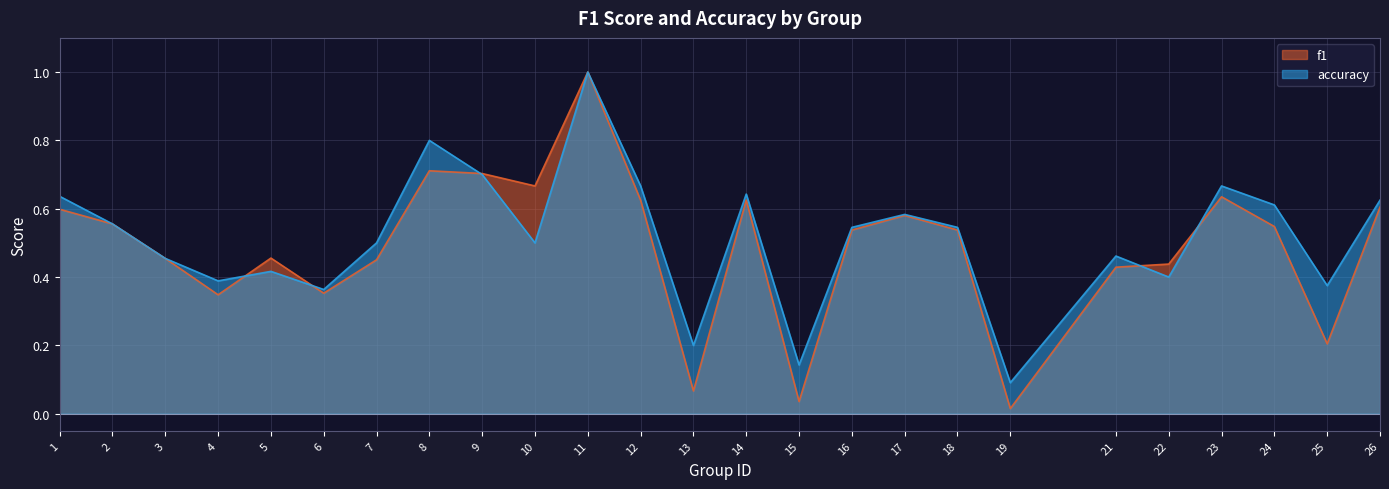

What is the average value of the accuracy series?

0.5